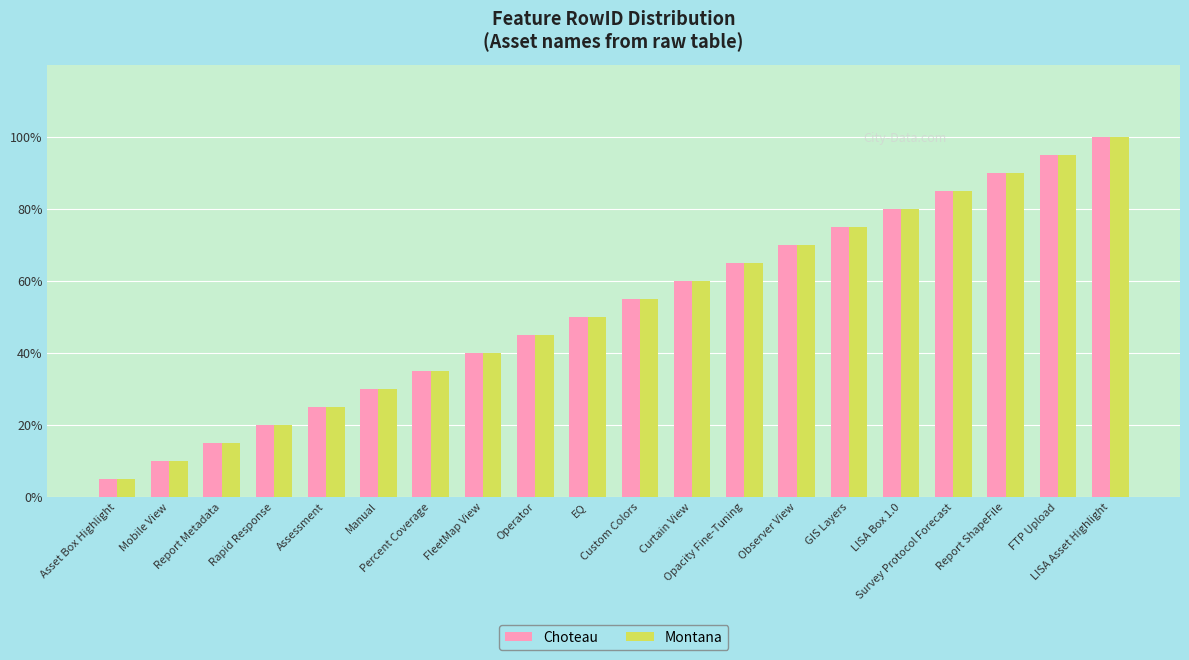

Where is Choteau nearest to the value 10?

EQ